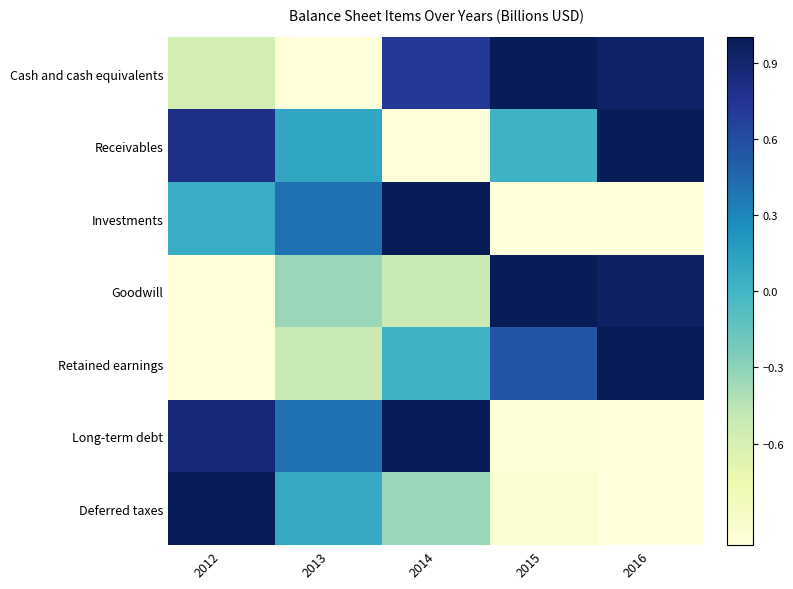

What is the spread (max minus min) of values at 2013?

1.4